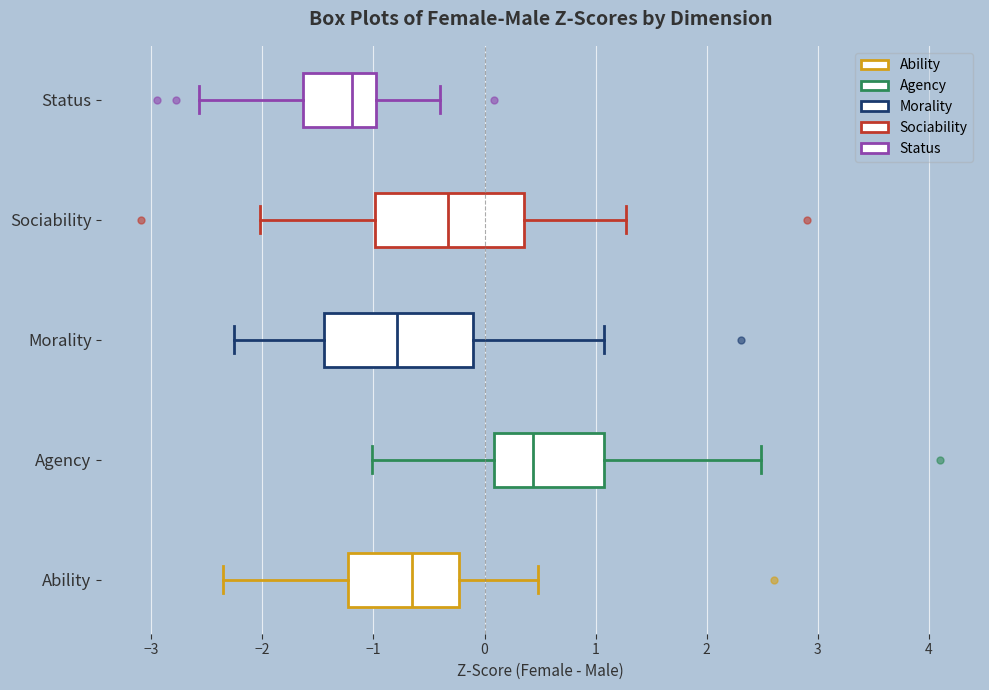

Reading bottom to top, read every box against the x-axis: the position of its median line, the range the box covers, and the ends of its whiskers. The values are not printed on the chart, so give them approximately, as read against the axis.

Ability: median -0.7, box -1.2 to -0.2, whiskers -2.4 to 0.5
Agency: median 0.4, box 0.1 to 1.1, whiskers -1.0 to 2.5
Morality: median -0.8, box -1.4 to -0.1, whiskers -2.3 to 1.1
Sociability: median -0.3, box -1.0 to 0.4, whiskers -2.0 to 1.3
Status: median -1.2, box -1.6 to -1.0, whiskers -2.6 to -0.4